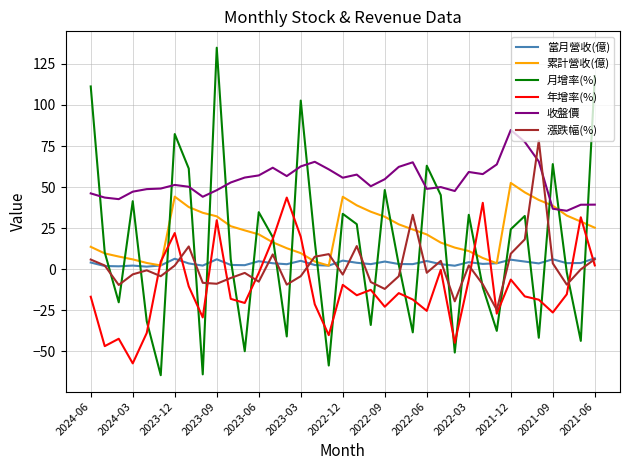

Does the chart display data point markers on the line(s)?

No